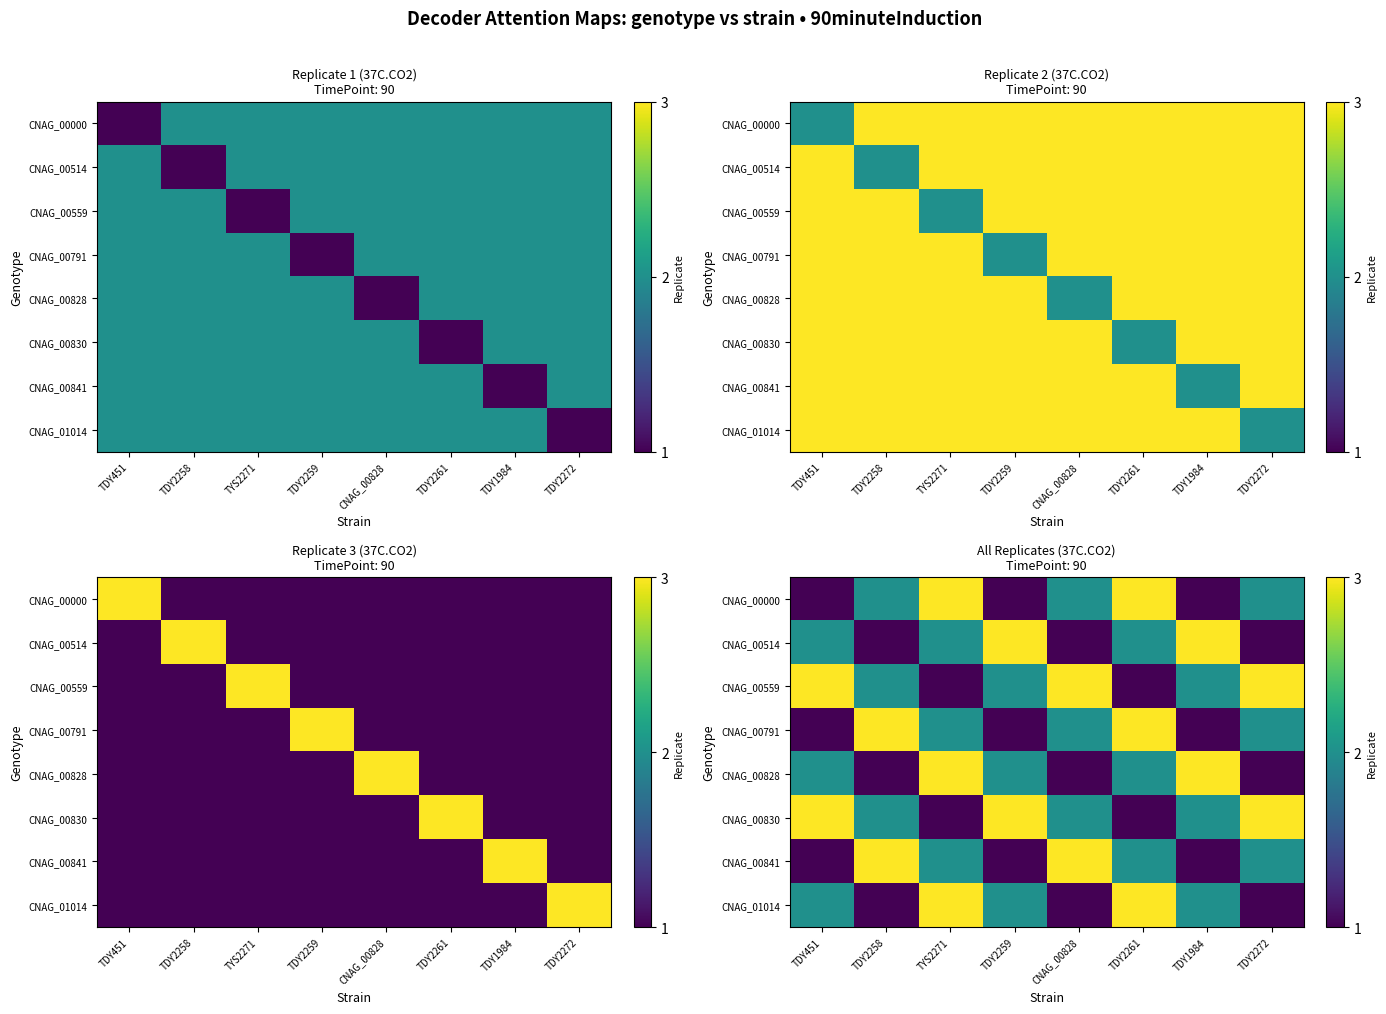

At how many categories does at least one series exceed 1?

8